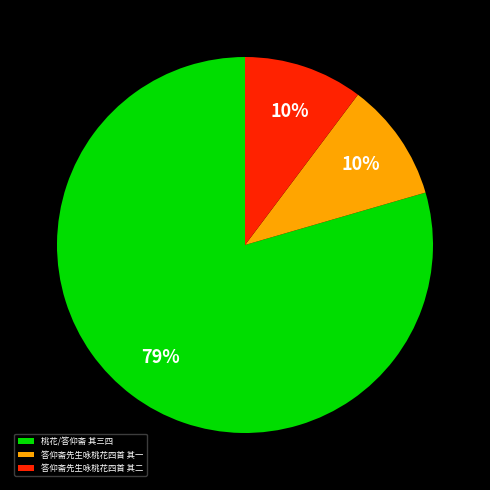

What percentage is the 答仰斋先生咏桃花四首 其二 slice, to the nearest percent?

10%